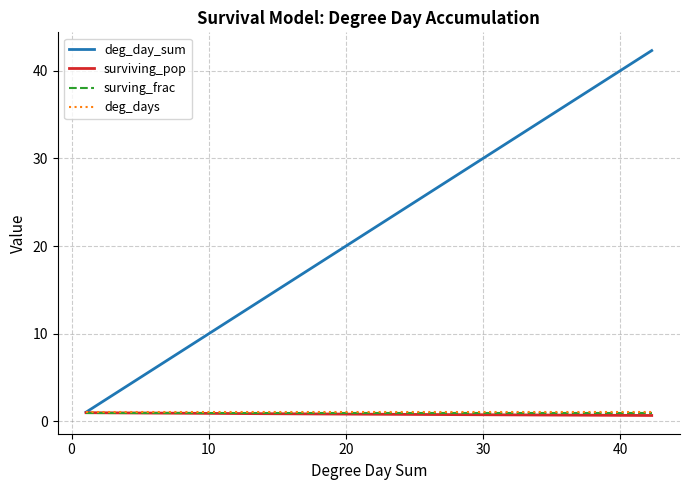

What is the lowest value of the deg_days series?

1.1